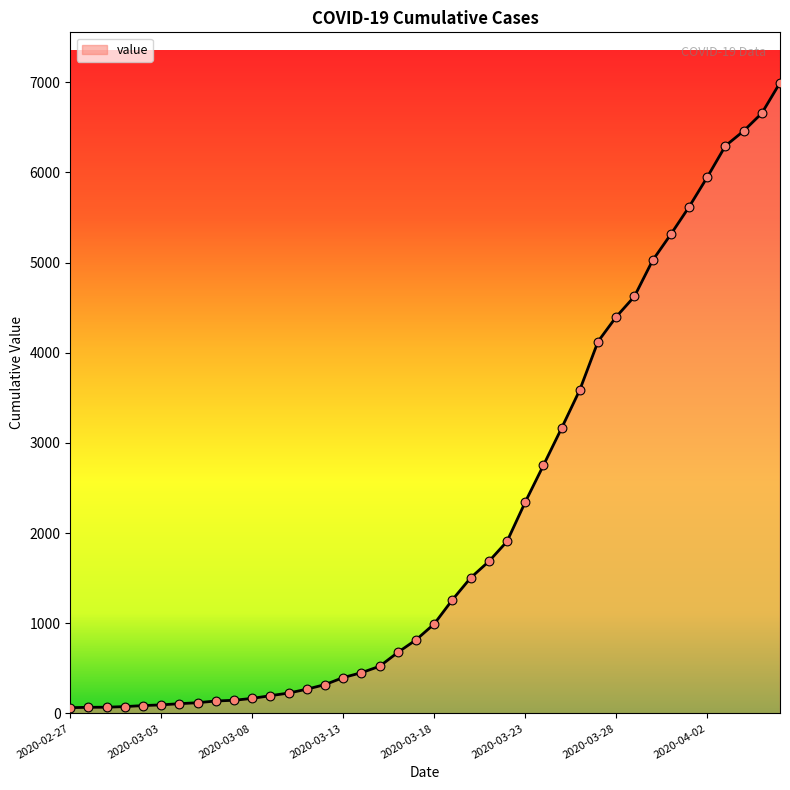

What is the difference between the maximum and minimum values?

6931